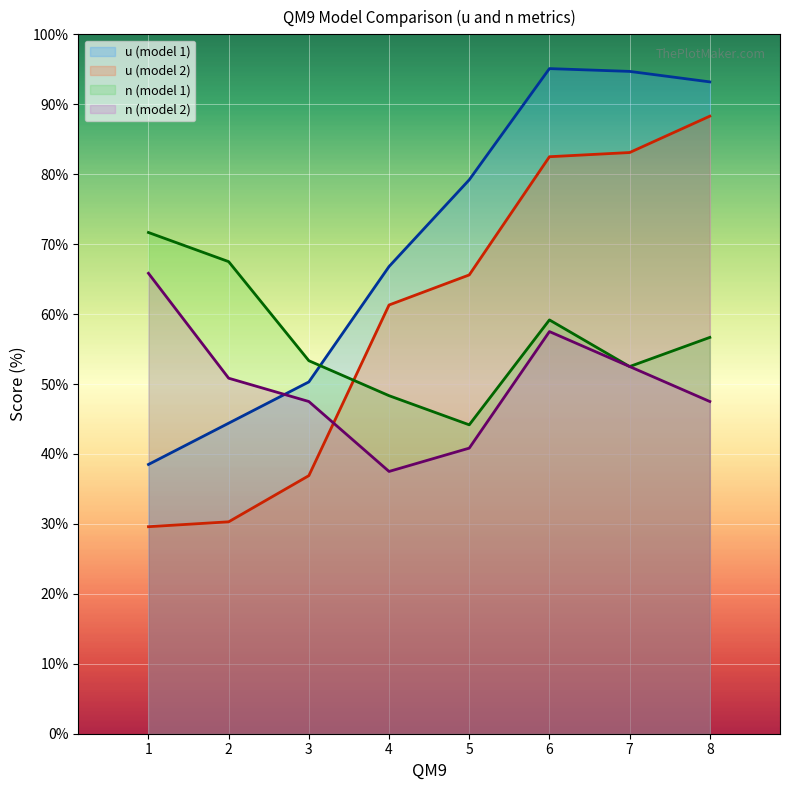

What is the difference between the n (model 2) values at 5 and 6?

16.7